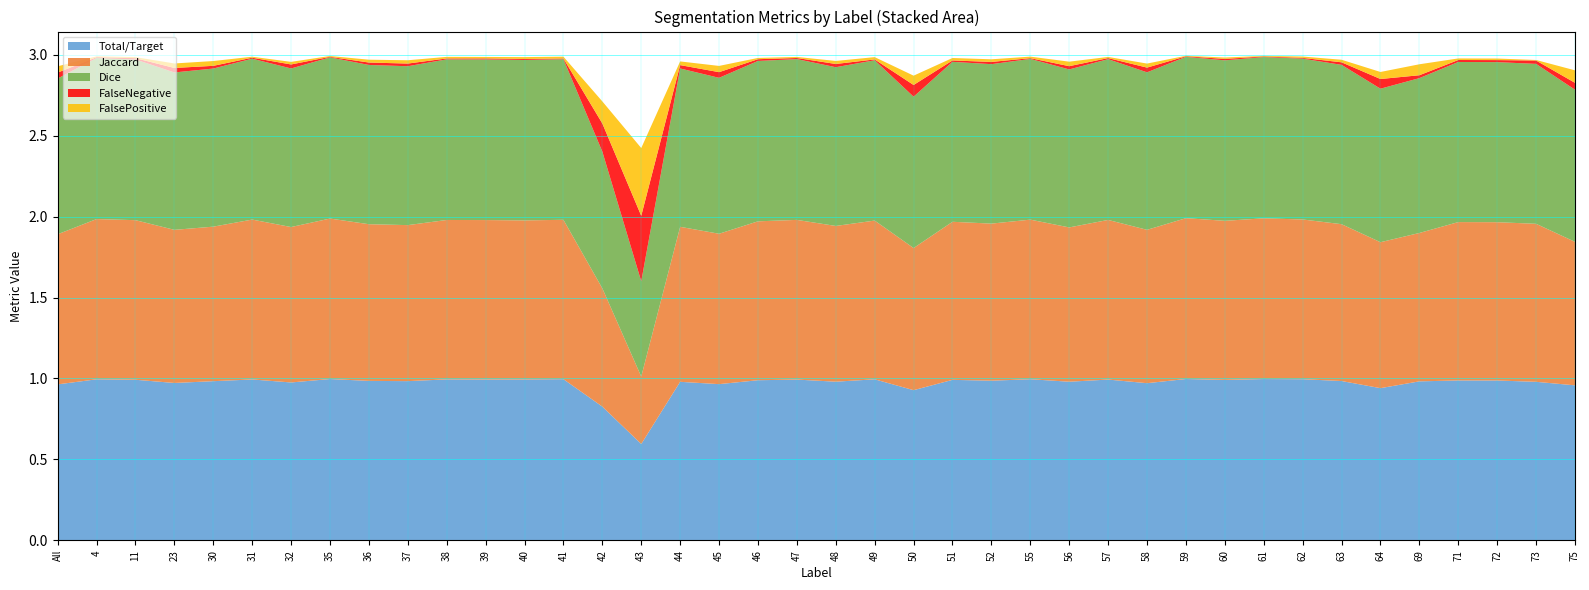

Reading right to left, extract all data points from this chart.

Total/Target: 1.0	1.0	1.0	1.0	1.0	0.9	1.0	1.0	1.0	1.0	1.0	1.0	1.0	1.0	1.0	1.0	1.0	0.9	1.0	1.0	1.0	1.0	1.0	1.0	0.6	0.8	1.0	1.0	1.0	1.0	1.0	1.0	1.0	1.0	1.0	1.0	1.0	1.0	1.0	1.0
Jaccard: 0.9	1.0	1.0	1.0	0.9	0.9	1.0	1.0	1.0	1.0	1.0	0.9	1.0	1.0	1.0	1.0	1.0	0.9	1.0	1.0	1.0	1.0	0.9	1.0	0.4	0.7	1.0	1.0	1.0	1.0	1.0	1.0	1.0	1.0	1.0	1.0	0.9	1.0	1.0	0.9
Dice: 0.9	1.0	1.0	1.0	1.0	0.9	1.0	1.0	1.0	1.0	1.0	1.0	1.0	1.0	1.0	1.0	1.0	0.9	1.0	1.0	1.0	1.0	1.0	1.0	0.6	0.8	1.0	1.0	1.0	1.0	1.0	1.0	1.0	1.0	1.0	1.0	1.0	1.0	1.0	1.0
FalseNegative: 0.0	0.0	0.0	0.0	0.0	0.1	0.0	0.0	0.0	0.0	0.0	0.0	0.0	0.0	0.0	0.0	0.0	0.1	0.0	0.0	0.0	0.0	0.0	0.0	0.4	0.2	0.0	0.0	0.0	0.0	0.0	0.0	0.0	0.0	0.0	0.0	0.0	0.0	0.0	0.0
FalsePositive: 0.1	0.0	0.0	0.0	0.1	0.0	0.0	0.0	0.0	0.0	0.0	0.0	0.0	0.0	0.0	0.0	0.0	0.1	0.0	0.0	0.0	0.0	0.0	0.0	0.4	0.1	0.0	0.0	0.0	0.0	0.0	0.0	0.0	0.0	0.0	0.0	0.0	0.0	0.0	0.0